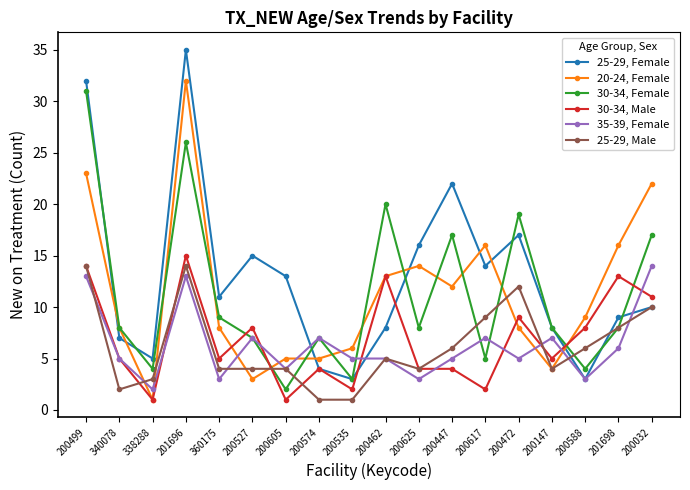

Where does the 20-24, Female series first go above 9?

200499